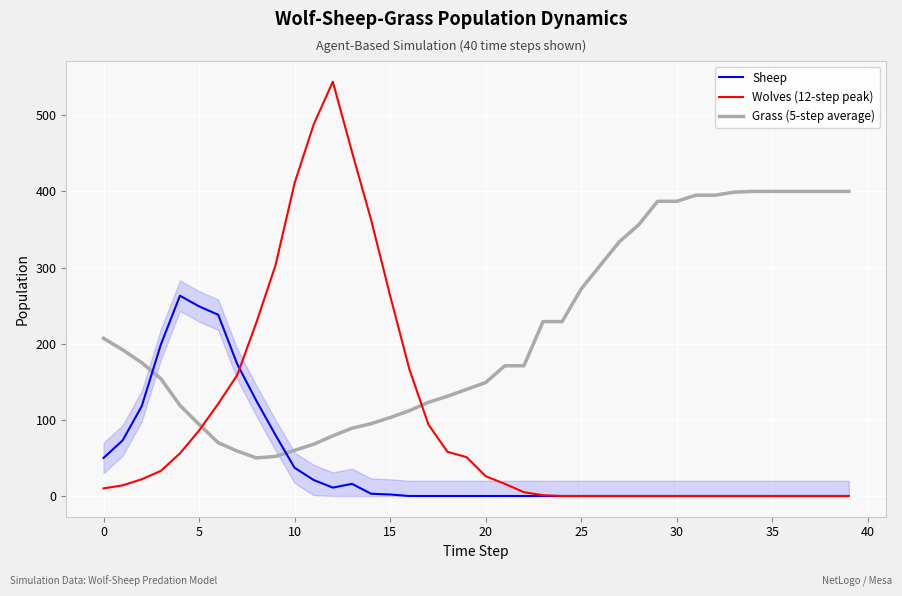

What is the average value of the Sheep series?

41